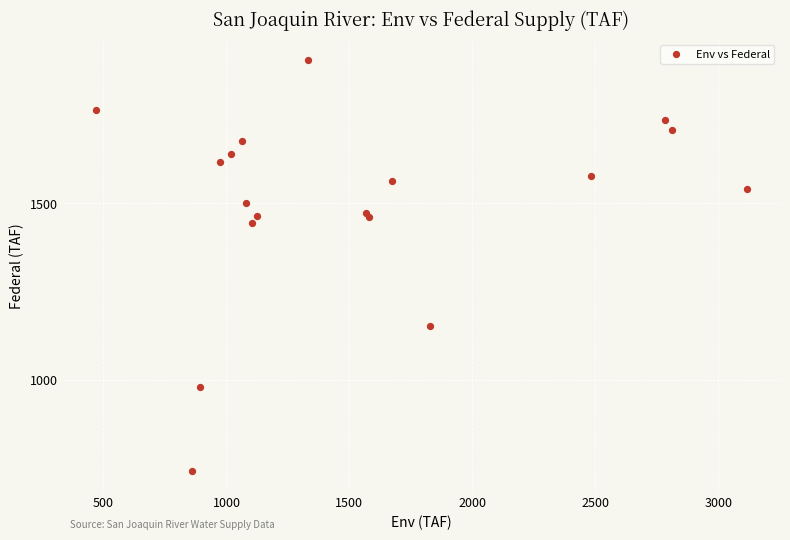

What Y value in the scatter plot is closest to 1324?

1444.8